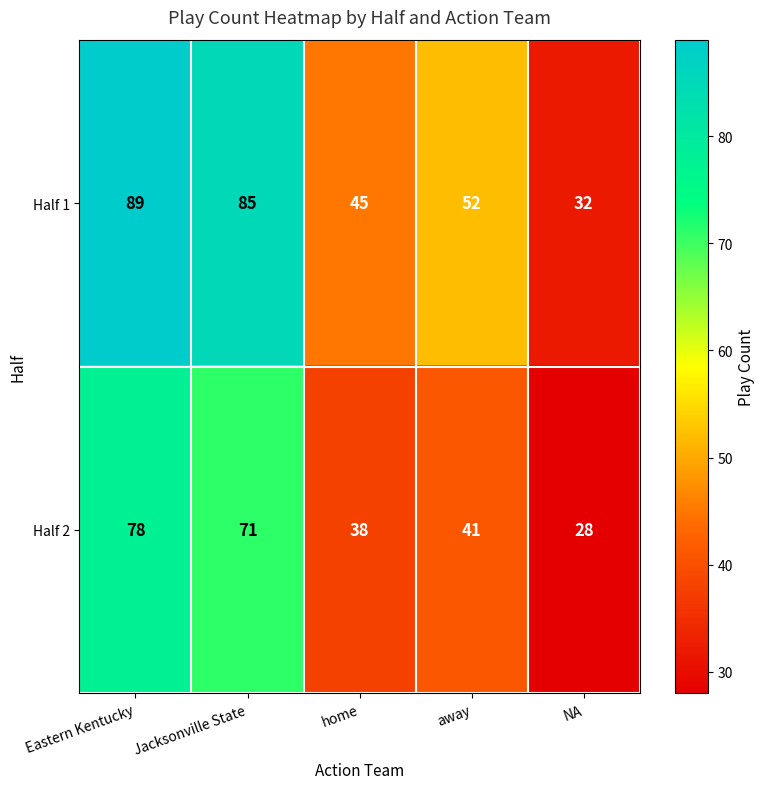

The value of Half 1 at NA is 32. True or false?

True